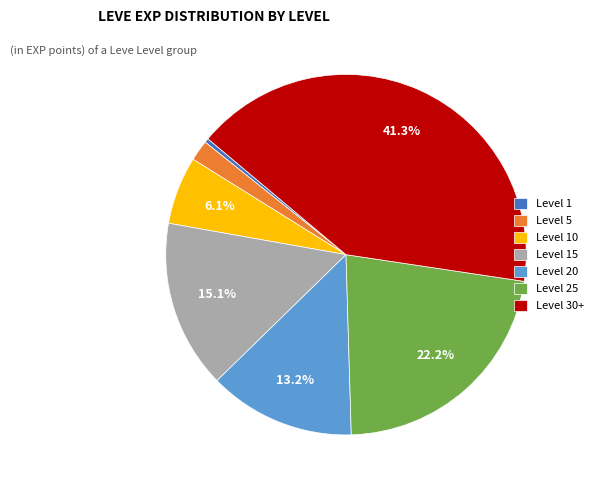

To the nearest percent, what percentage of the pie is Level 30+?

41%